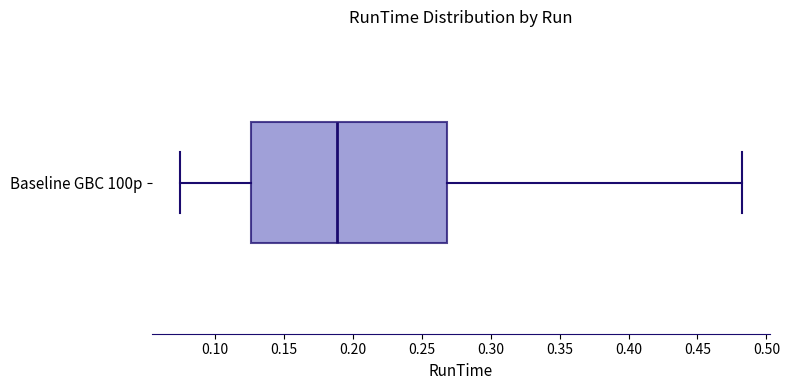

Where does the median line of the box for Baseline GBC 100p sit on the x-axis? The values are not printed on the chart, so give them approximately, as read against the axis.

0.190